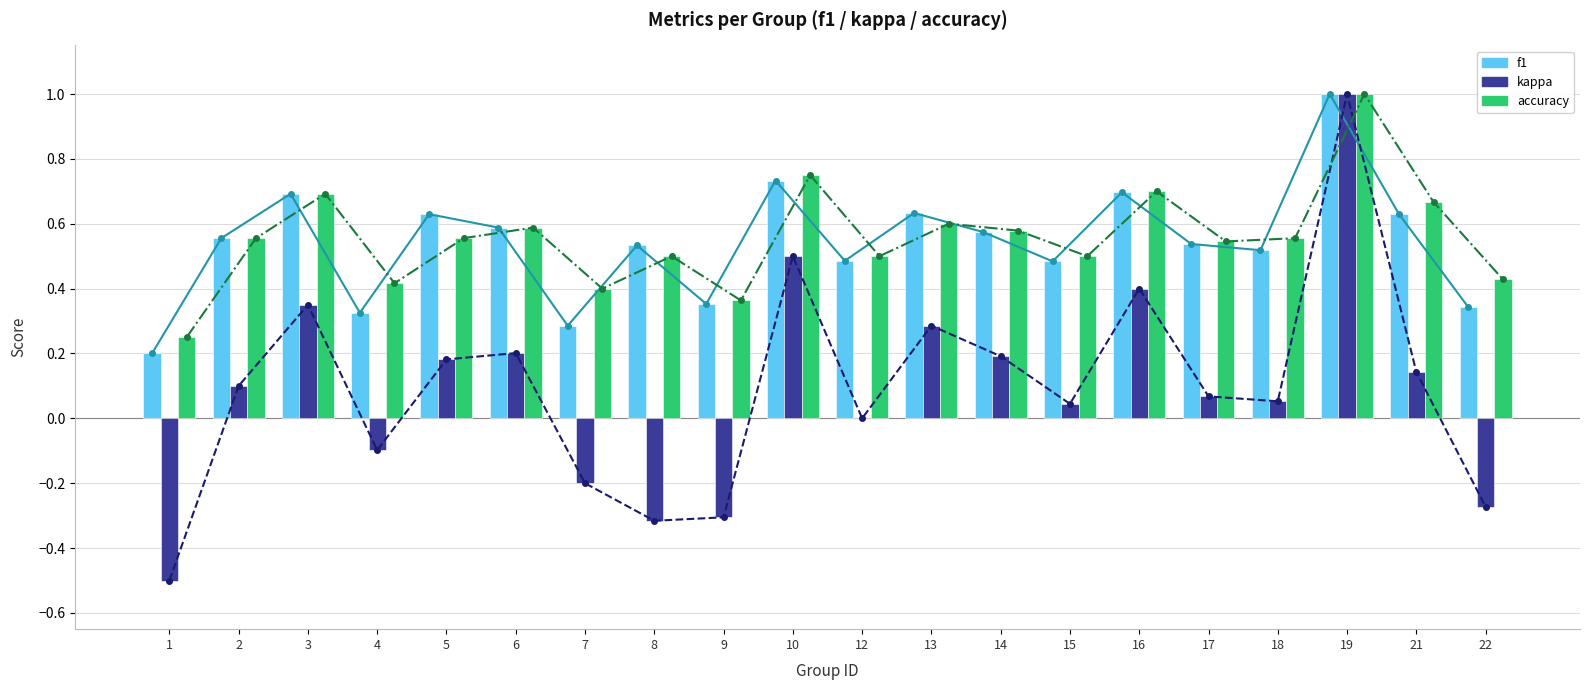

What is the greatest value displayed?

1.0